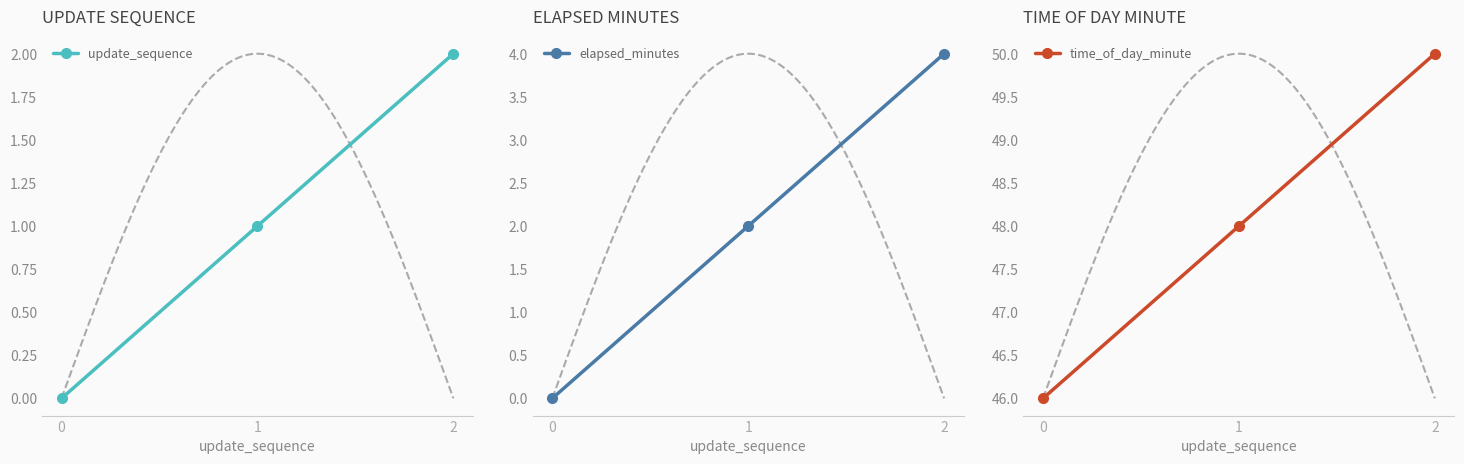

Reading left to right, extract all data points from this chart.

update_sequence: 0=0	1=1	2=2
elapsed_minutes: 0=0	1=2	2=4
time_of_day_minute: 0=46	1=48	2=50